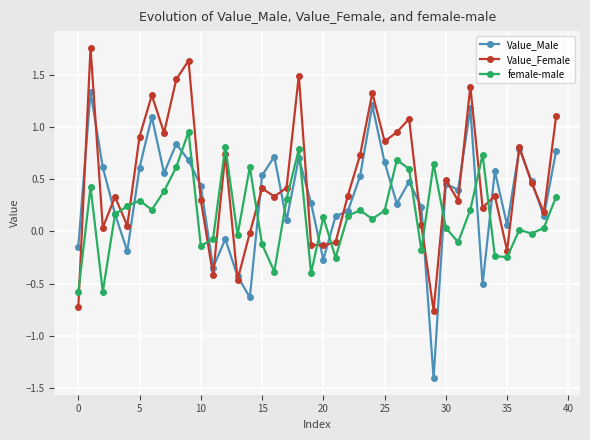

Which series has the largest total across all categories?

Value_Female